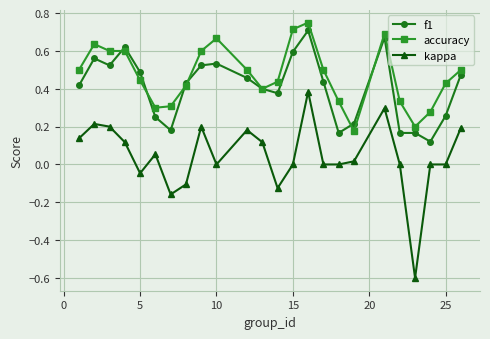

True or false: f1 and kappa intersect in this chart.

False